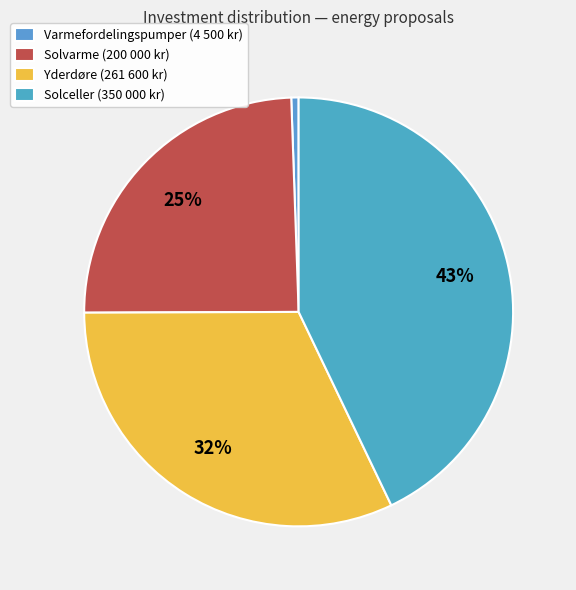

Which slice is the smallest?

Varmefordelingspumper (4 500 kr)